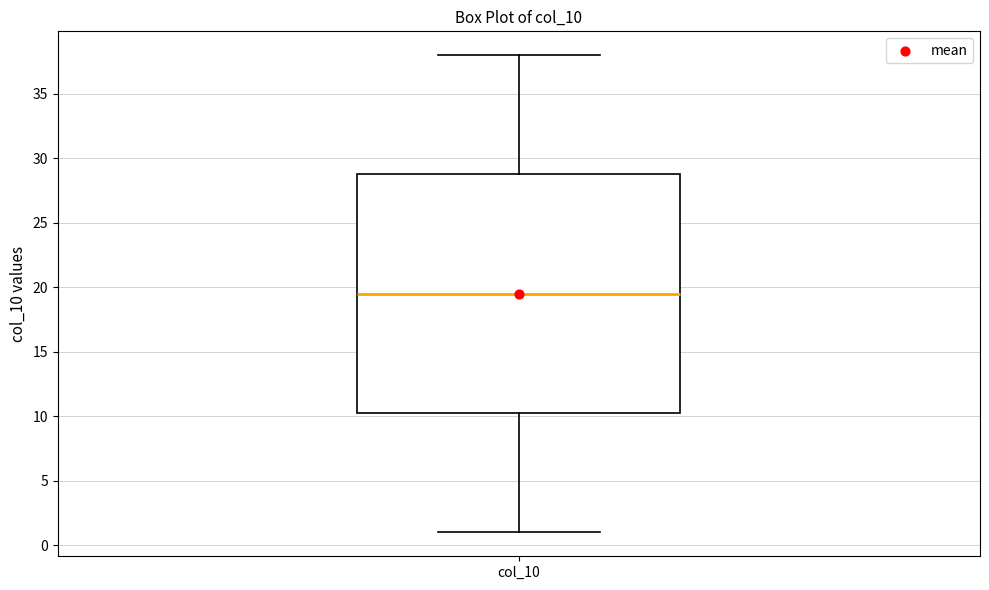

Read this box plot against the y-axis: the position of the median line, the range covered by the box, and the ends of both whiskers. The values are not printed on the chart, so give them approximately, as read against the axis.

median 19.5, box 10.5 to 29.0, whiskers 1.0 to 38.0